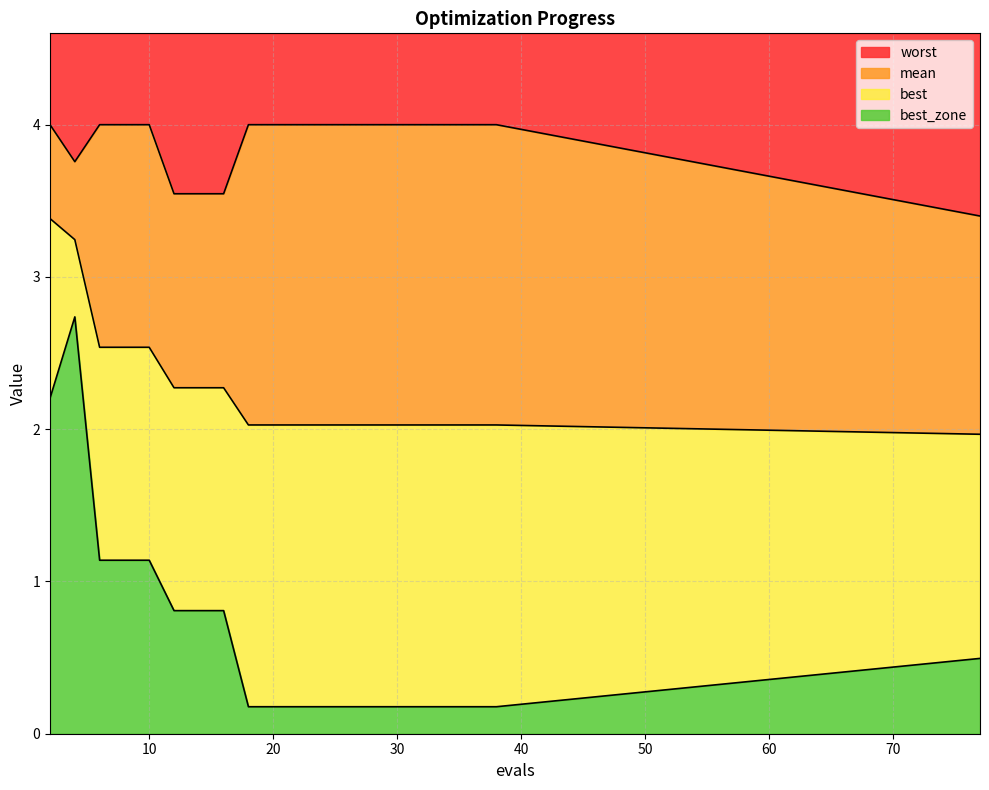

Does the chart display data point markers on the line(s)?

No